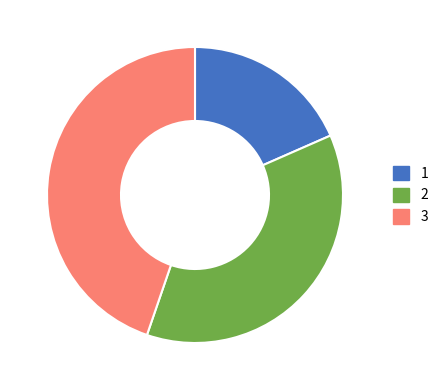

Does any single category account for the majority?

No